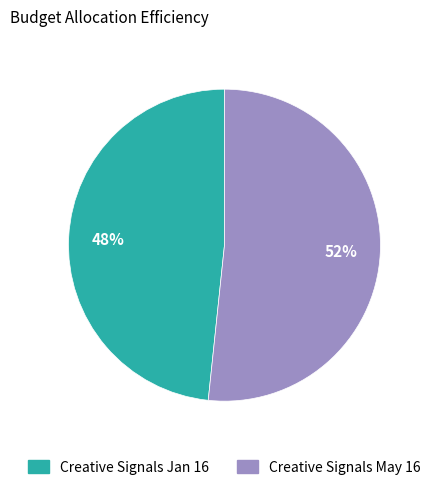

Combined, do Creative Signals Jan 16 and Creative Signals May 16 account for over 50%?

Yes